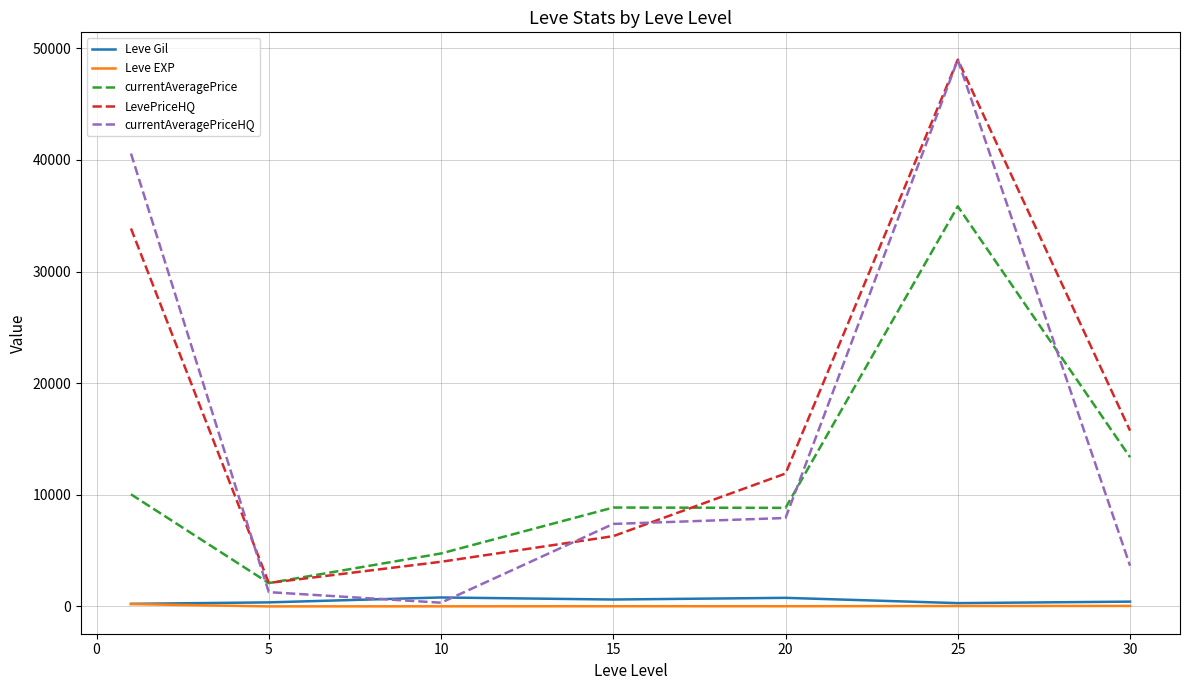

True or false: LevePriceHQ and Leve EXP intersect in this chart.

False